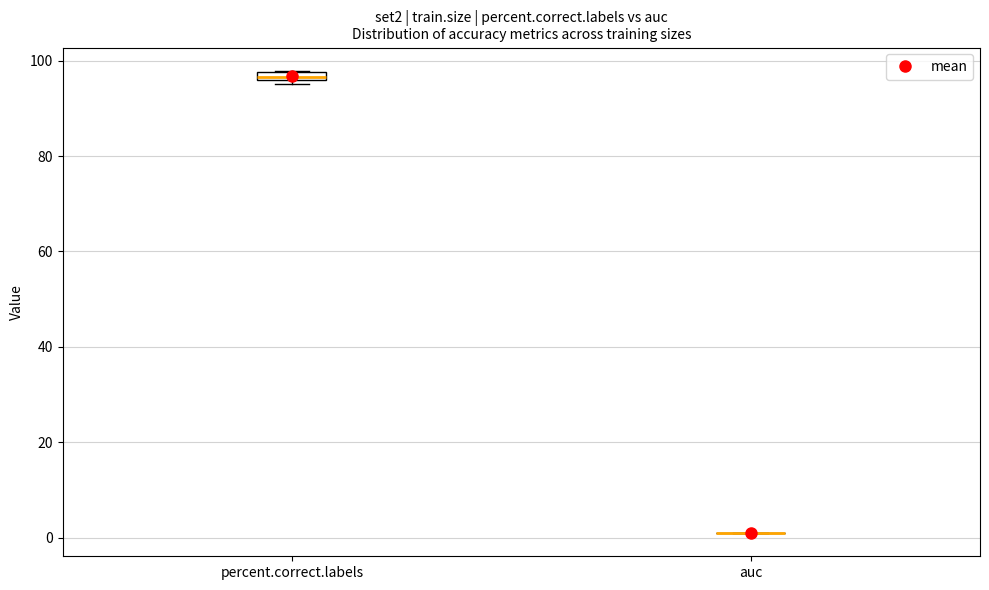

Where is the lower edge of the box for percent.correct.labels on the y-axis? The values are not printed on the chart, so give them approximately, as read against the axis.

96